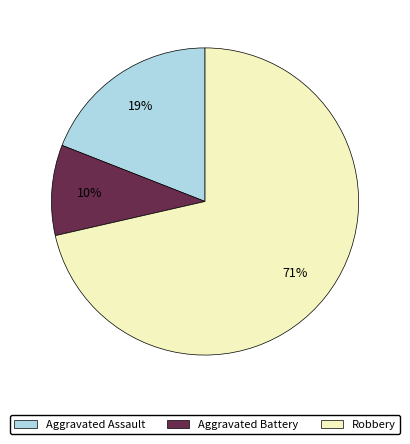

How many slices are in this pie chart?

3